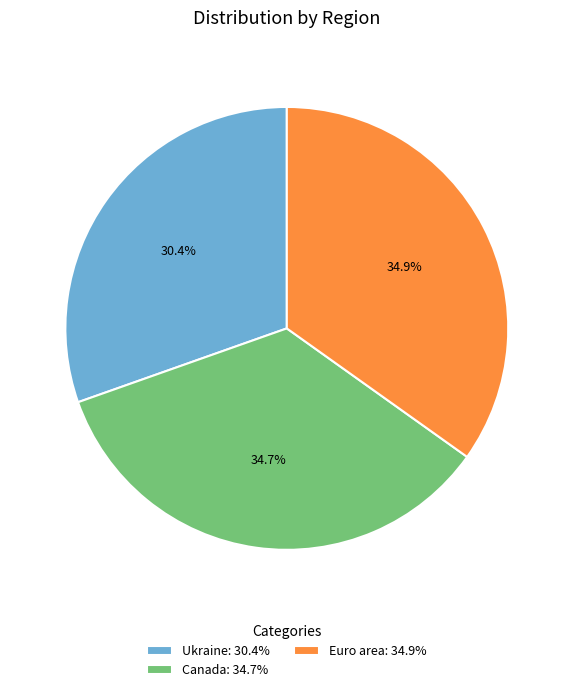

To the nearest percent, what is the combined percentage of Canada and Euro area?

70%